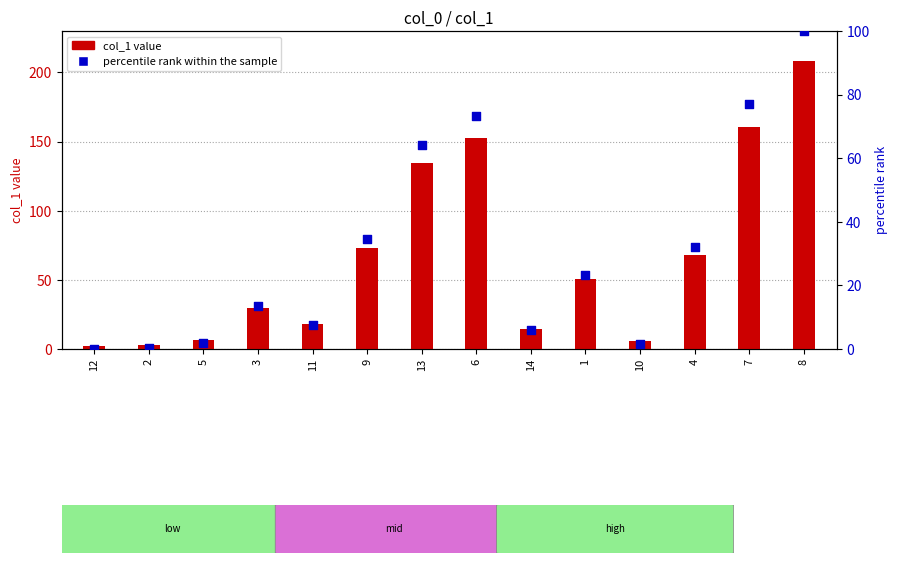

Is the value of col_1 value at 14 greater than the value of percentile rank within the sample at 14?

Yes